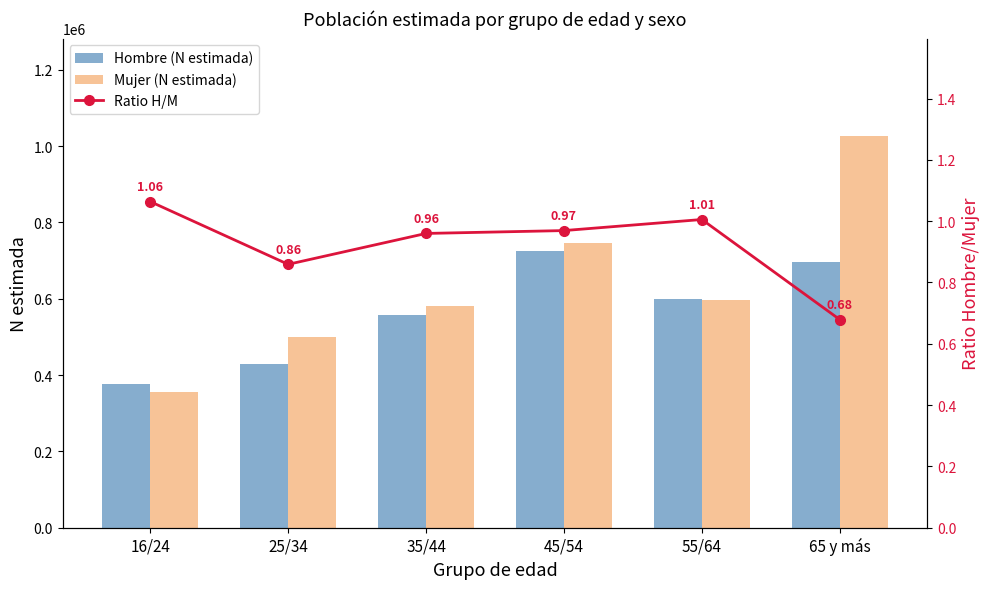

Which has a higher value, 45/54 or 35/44?

45/54